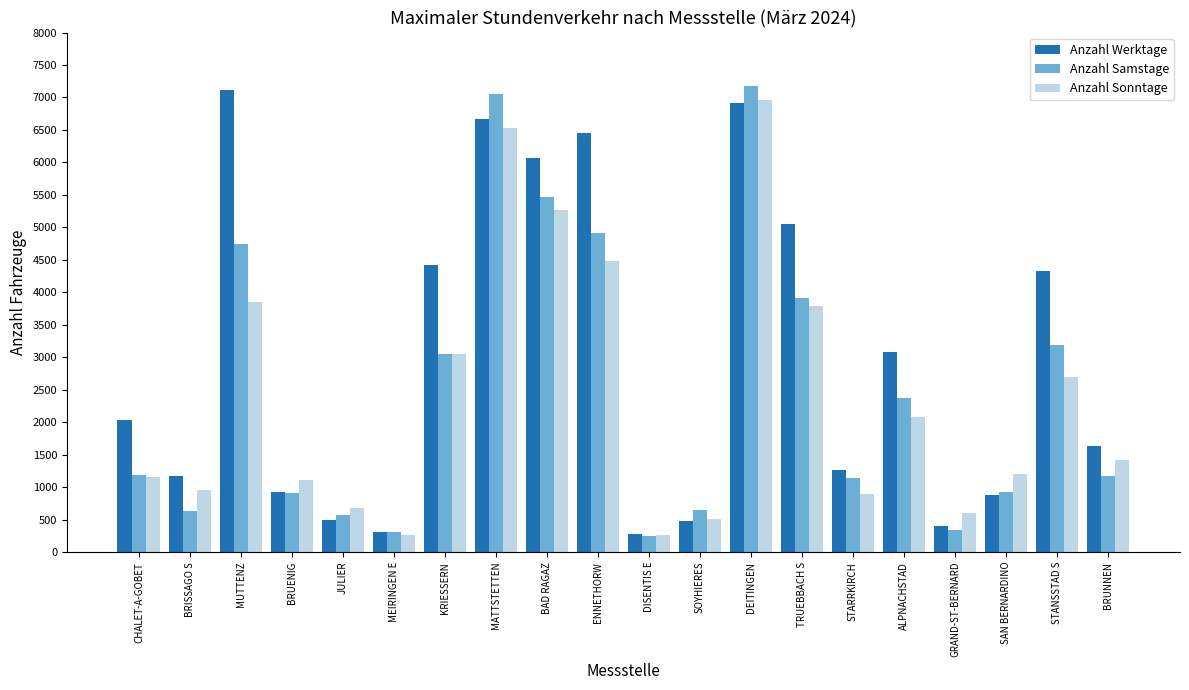

What is the difference between the second highest and minimum values in the Anzahl Sonntage series?

6275